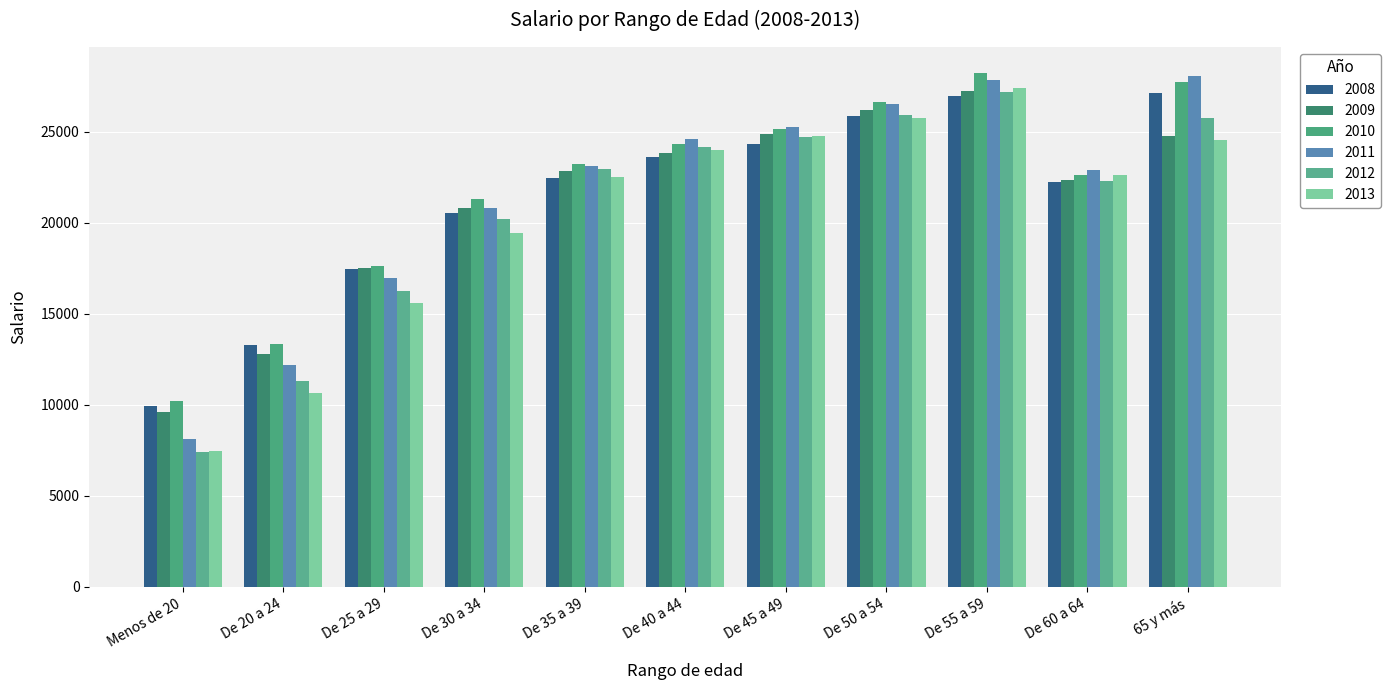

List the series in order of their peak value, lowest first.

2008, 2012, 2009, 2013, 2011, 2010